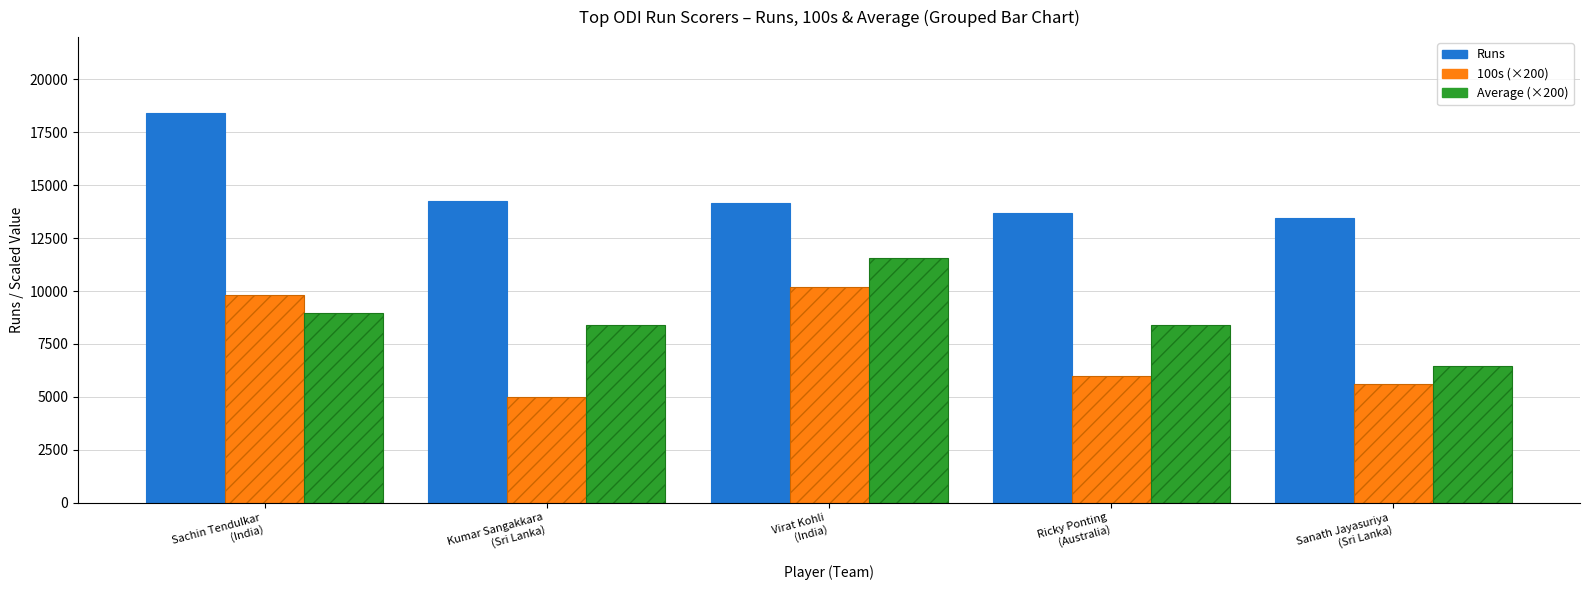

What is the difference between the 100s (×200) values at Kumar Sangakkara
(Sri Lanka) and Virat Kohli
(India)?

5200